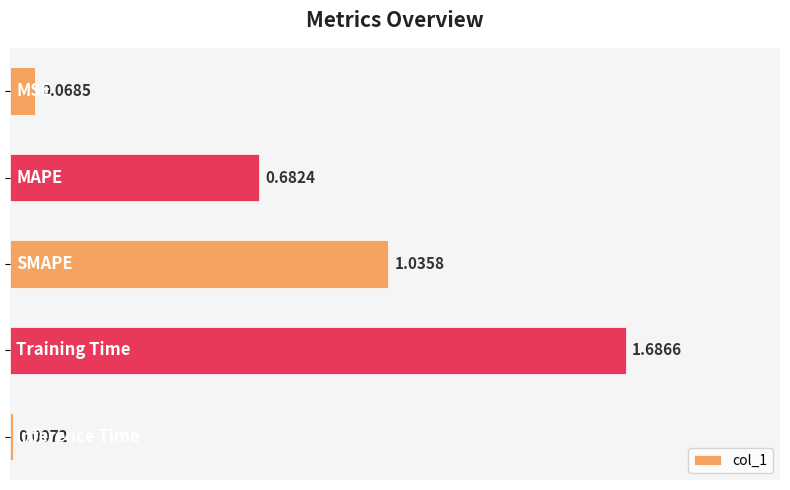

What is the sum of all values?

3.5